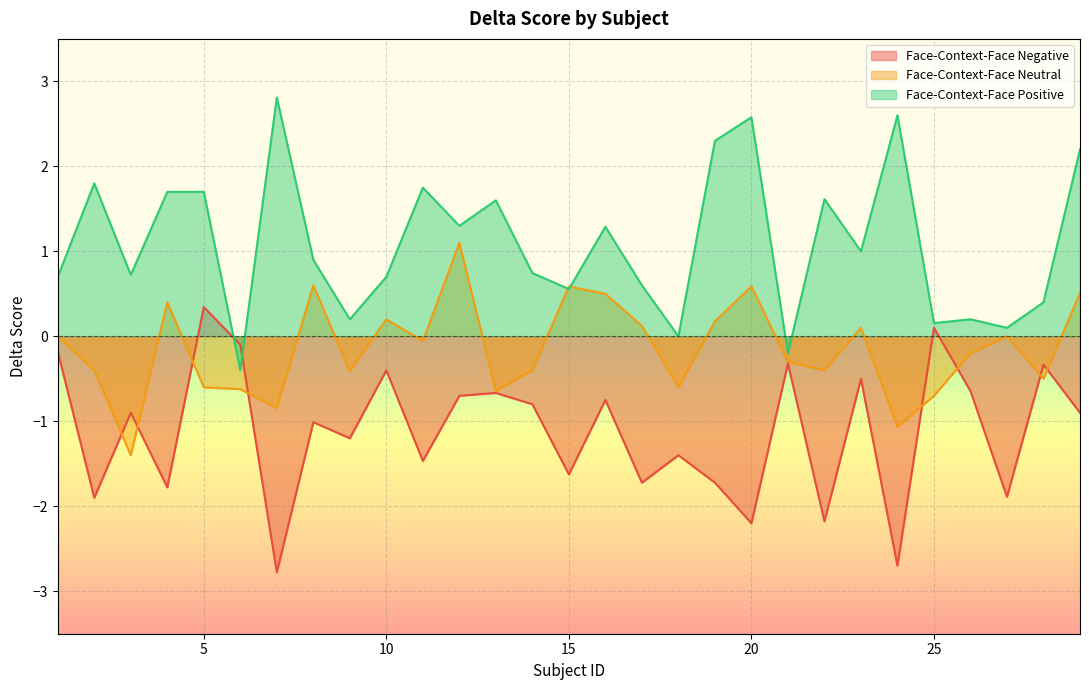

Which has a higher value, 17 or 28?

28